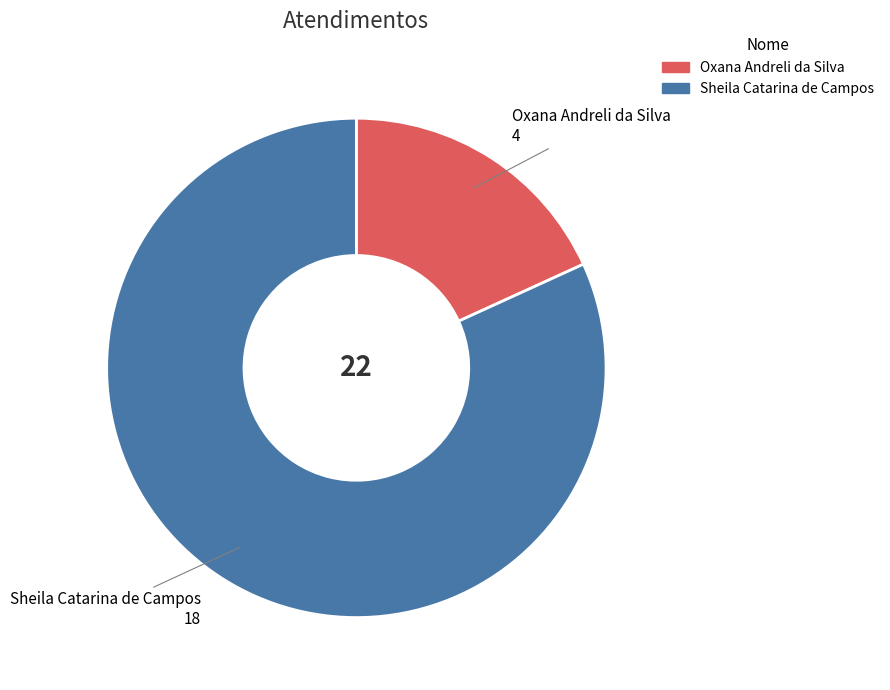

The Sheila Catarina de Campos slice represents 70% of the pie. True or false?

False